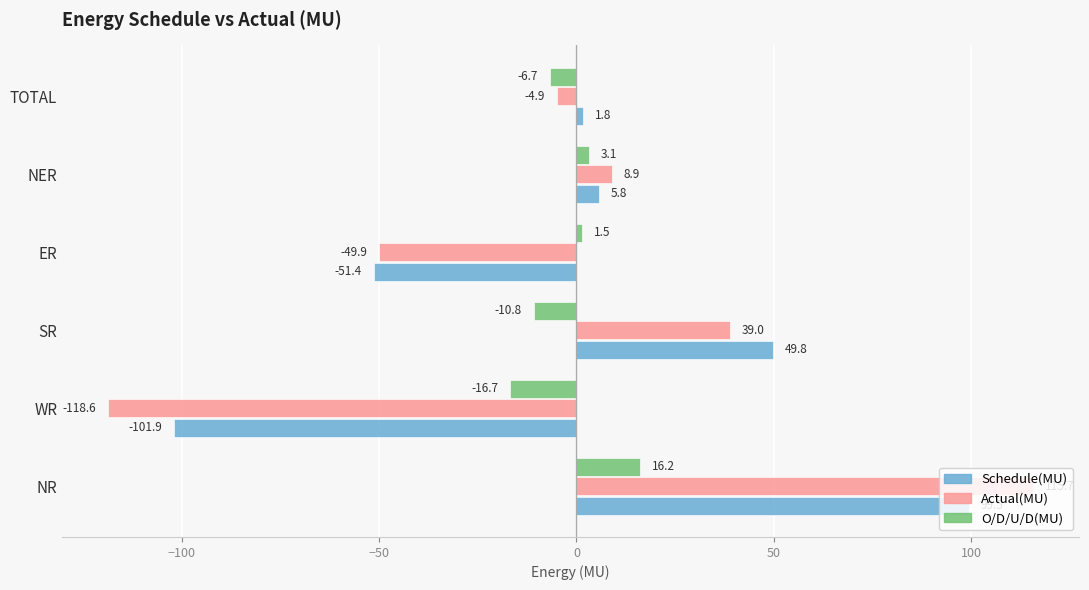

Count the number of categories in the chart.

6